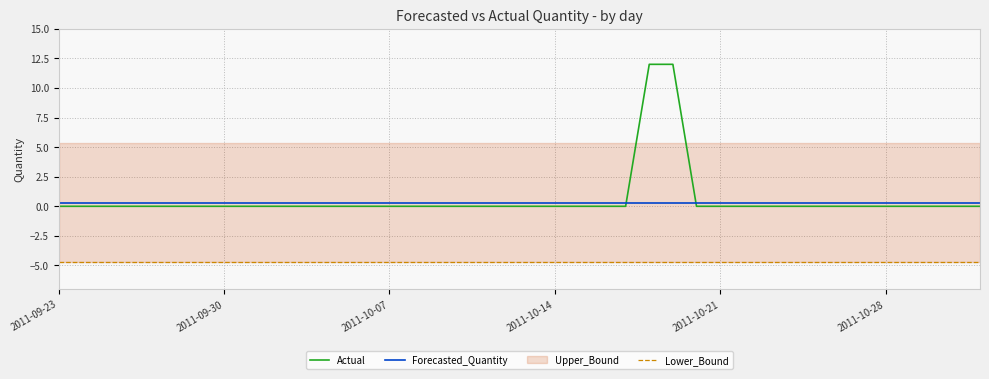

How many data points in Actual are above 0?

2